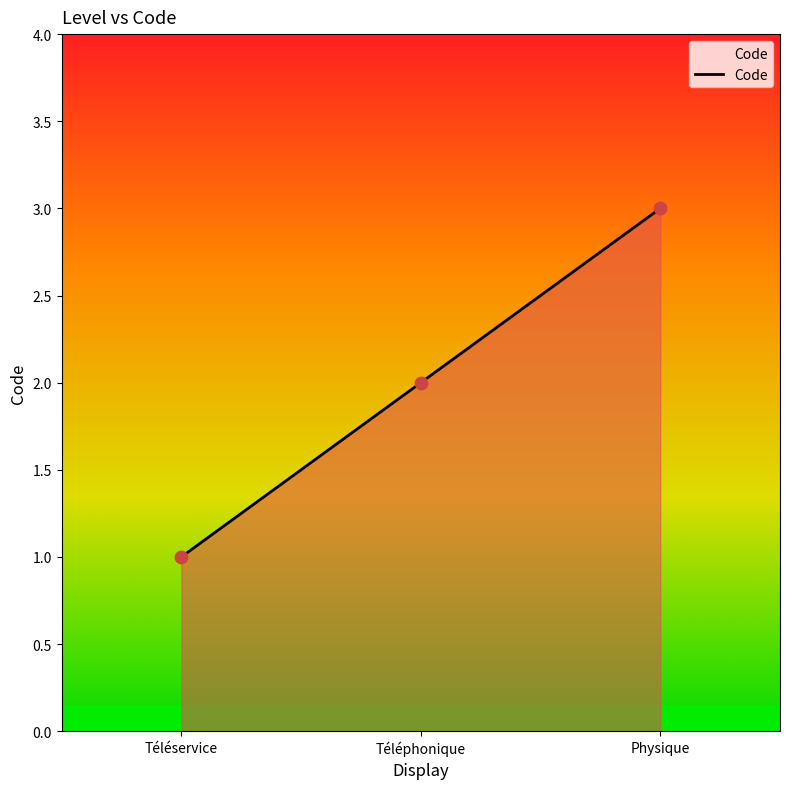

Which has a higher value, Téléphonique or Physique?

Physique